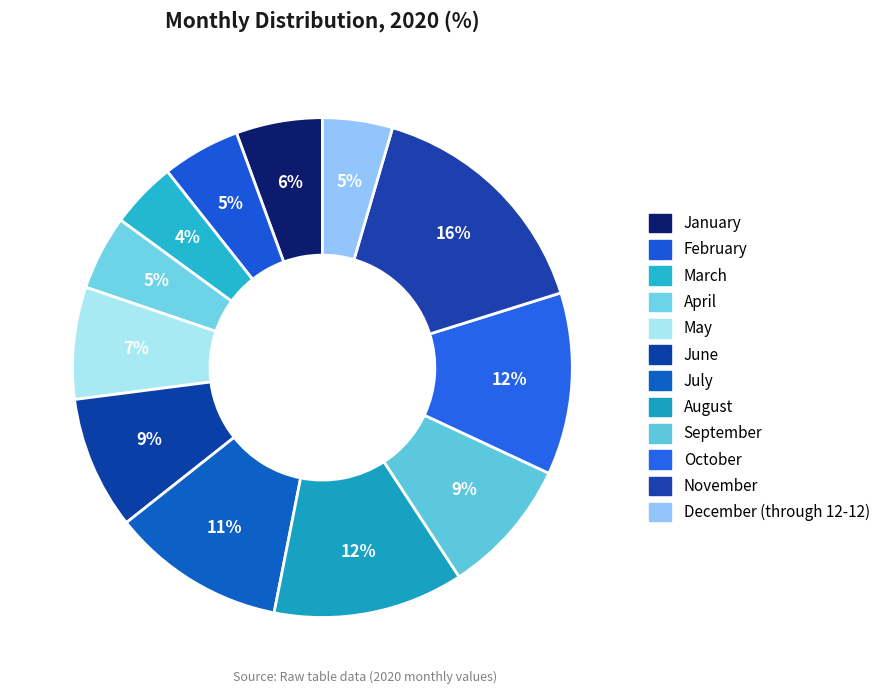

How many slices are in this pie chart?

12